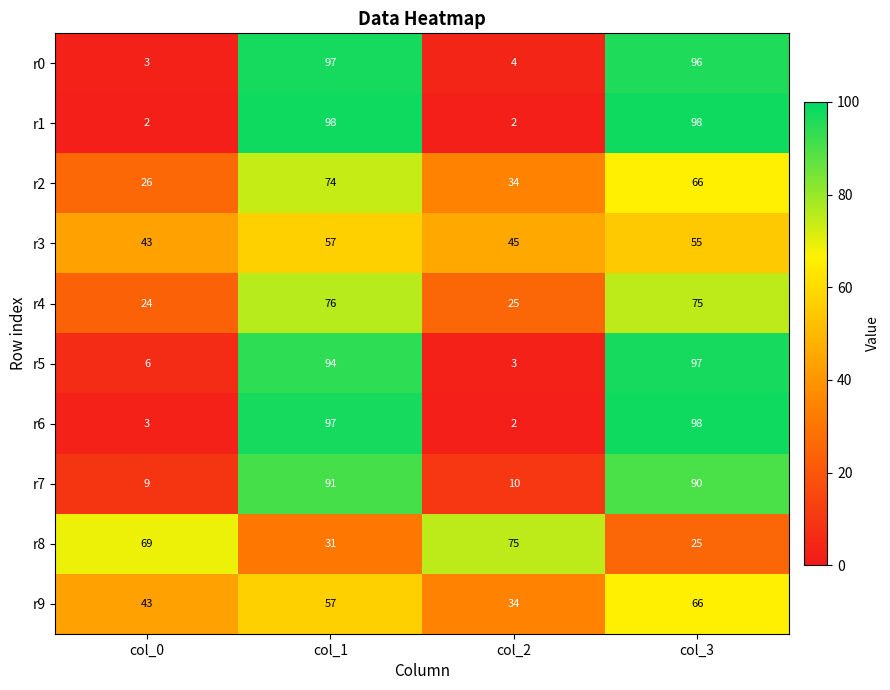

At how many categories does at least one series exceed 28?

4